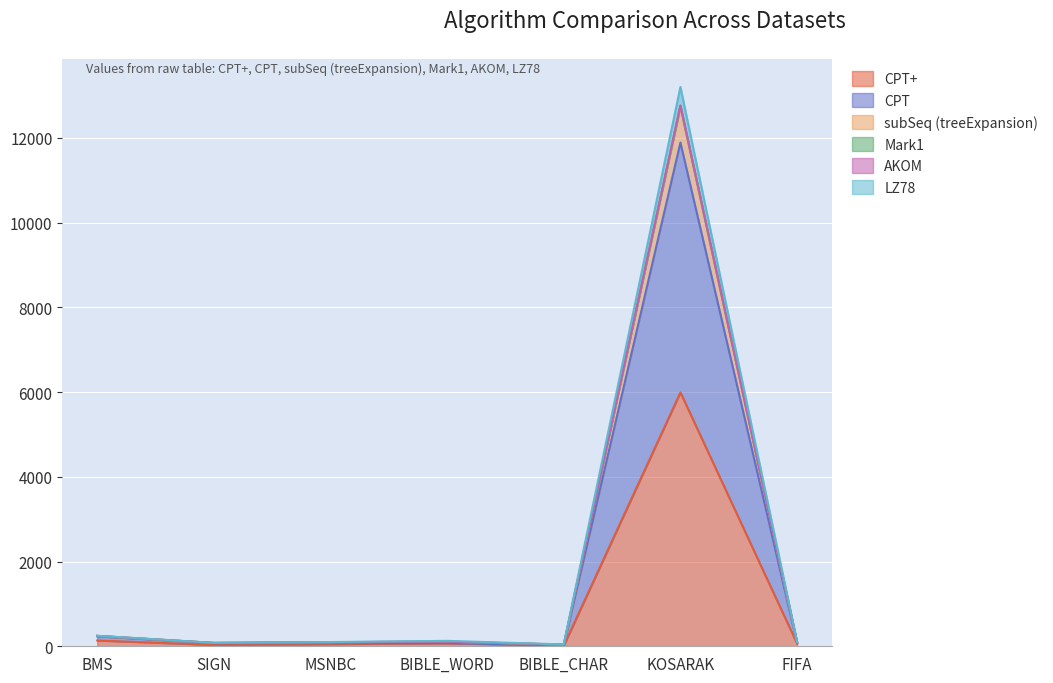

How many data points in LZ78 are above 96?

4